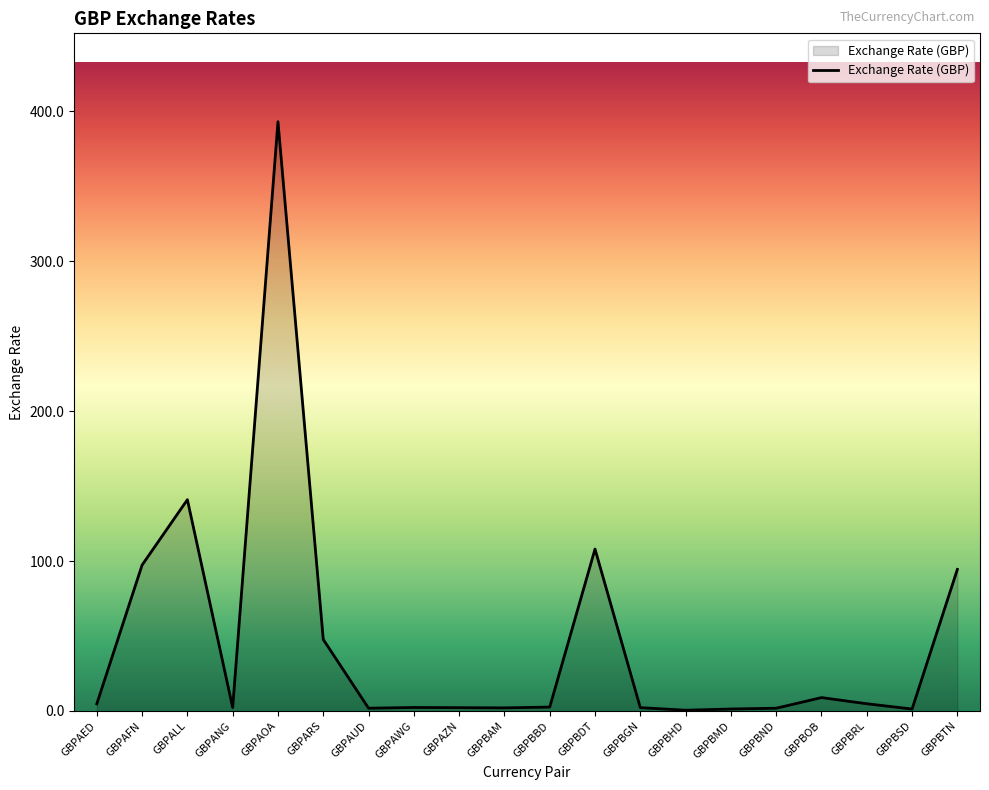

Which label corresponds to the largest value in the chart?

GBPAOA